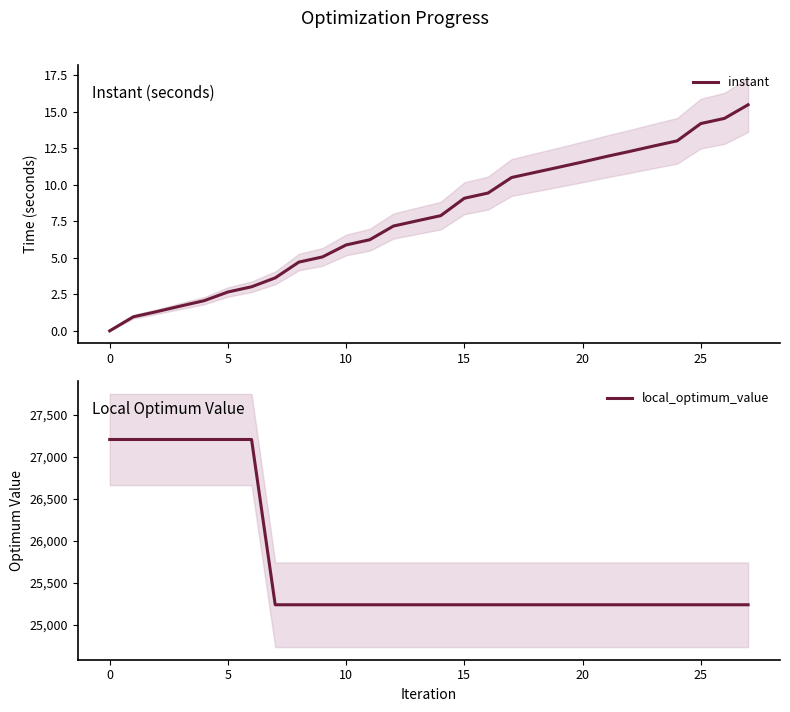

How many lines are shown in the chart?

2